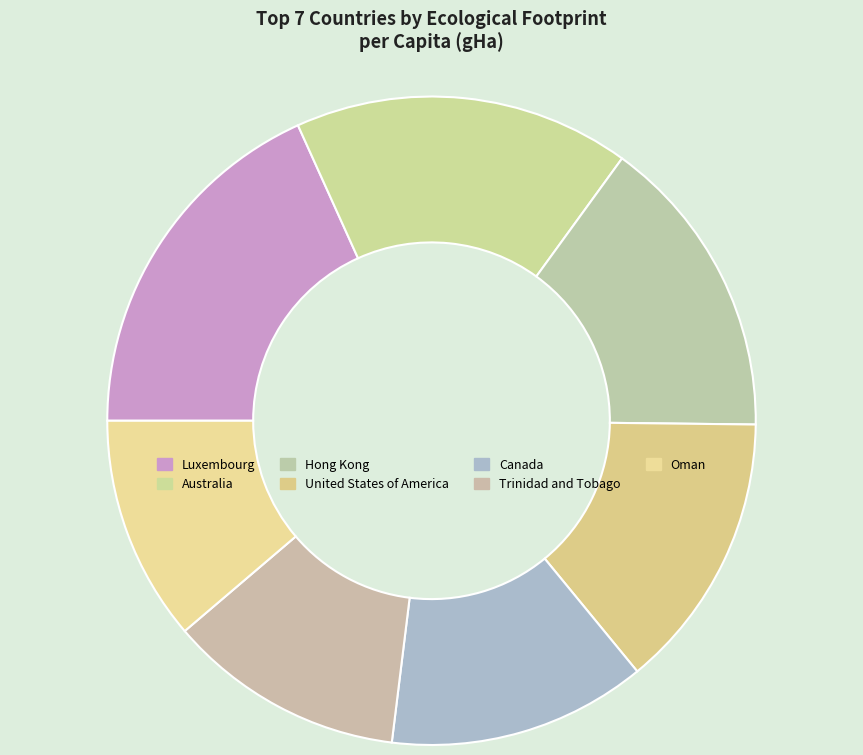

Is the sum of Oman and Luxembourg greater than half?

No